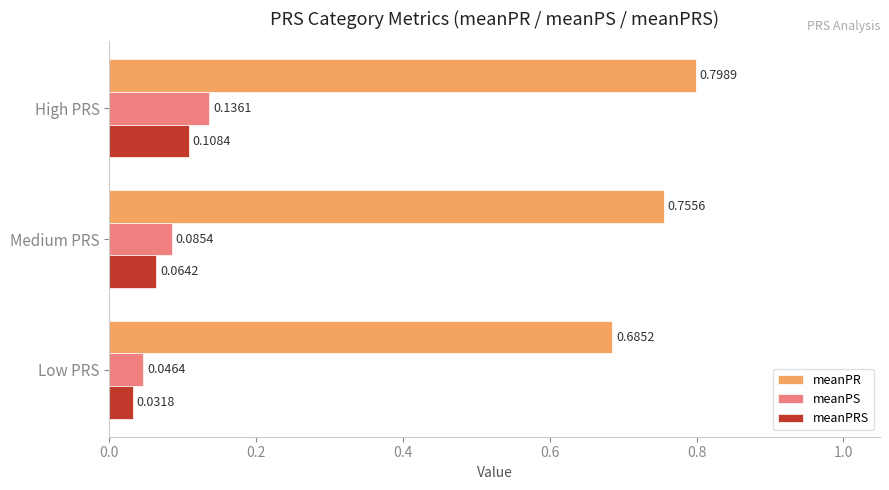

How many meanPRS values are between 0 and 1?

3